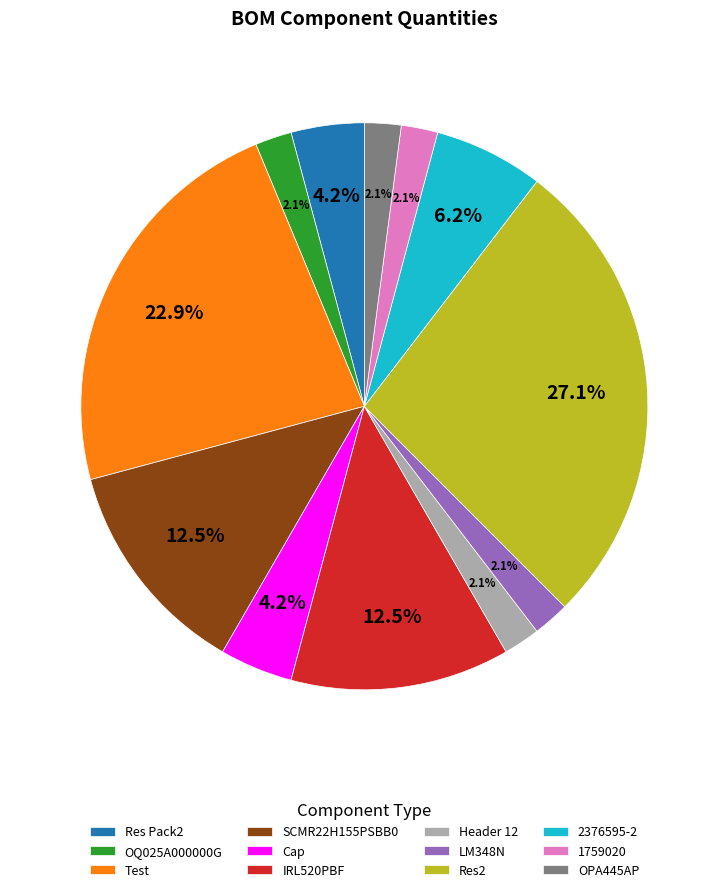

What is the ratio of the value at OPA445AP to the value at Header 12?

1.0